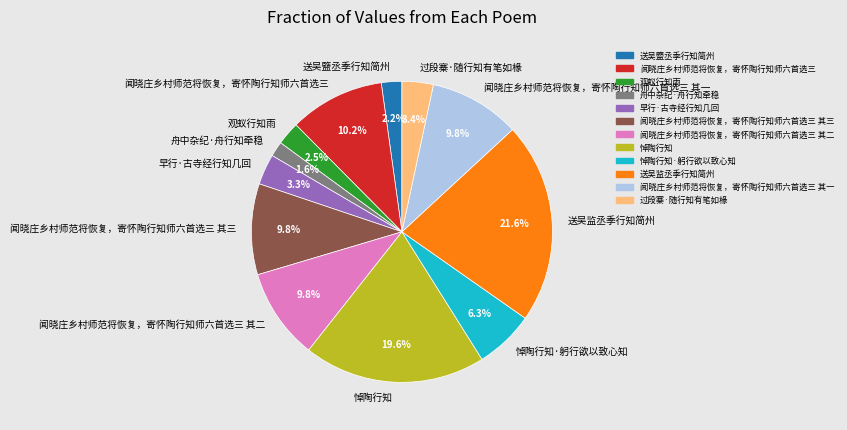

Does 送吴监丞季行知简州 represent more than half of the total?

No